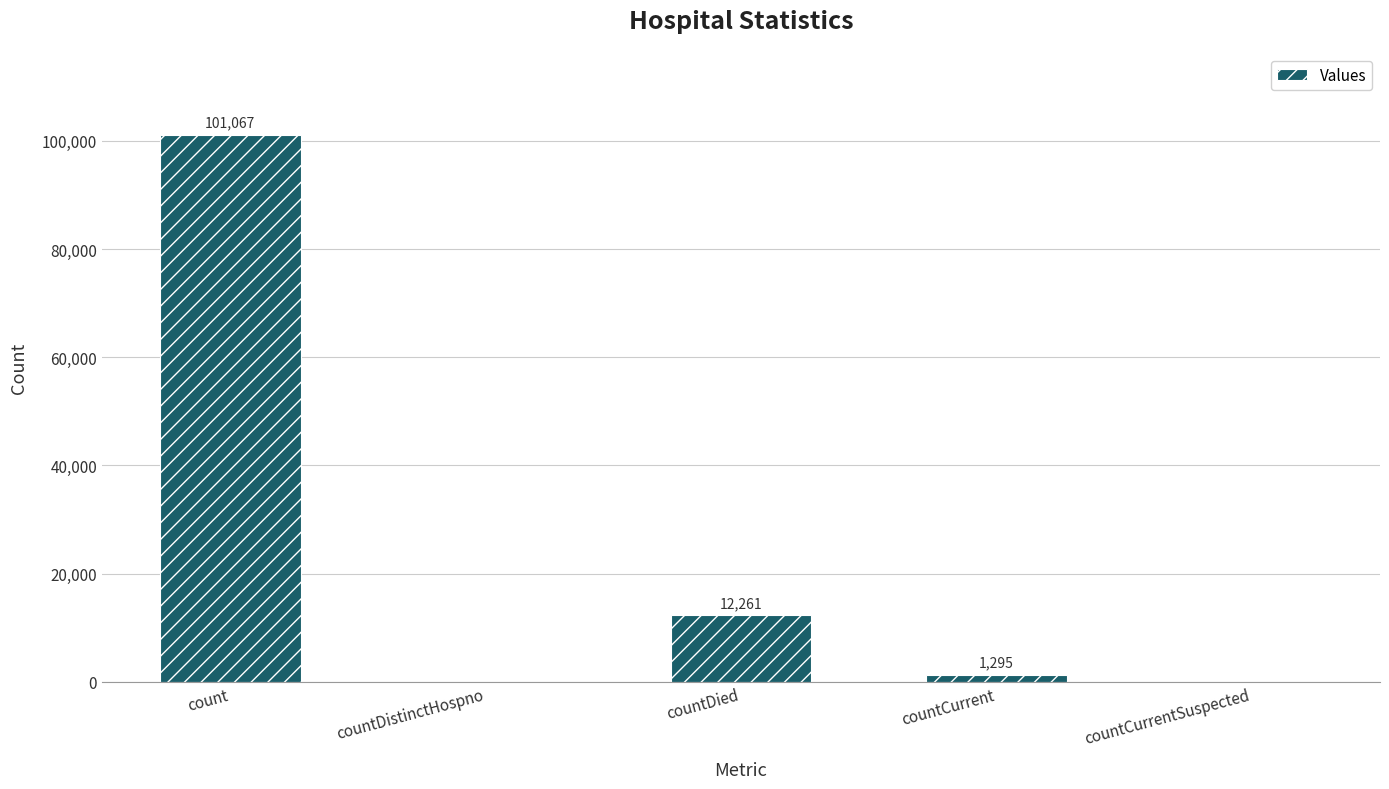

What is the change in value from countDistinctHospno to countCurrent?

+1295